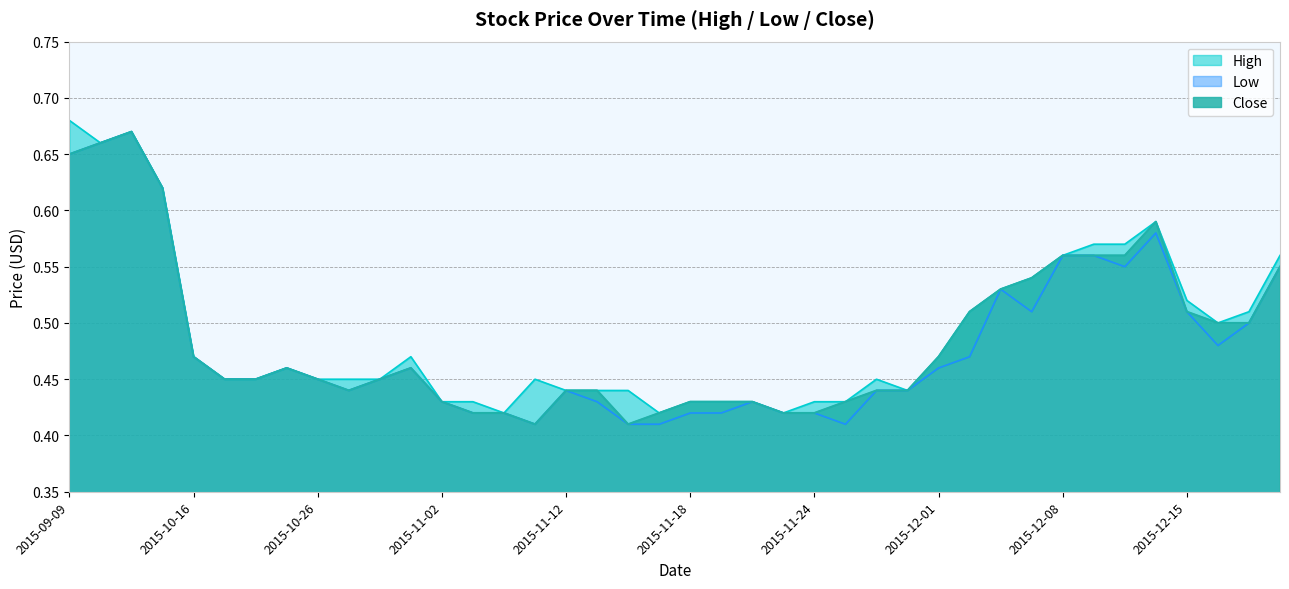

At which label does Low reach its minimum?

2015-11-10